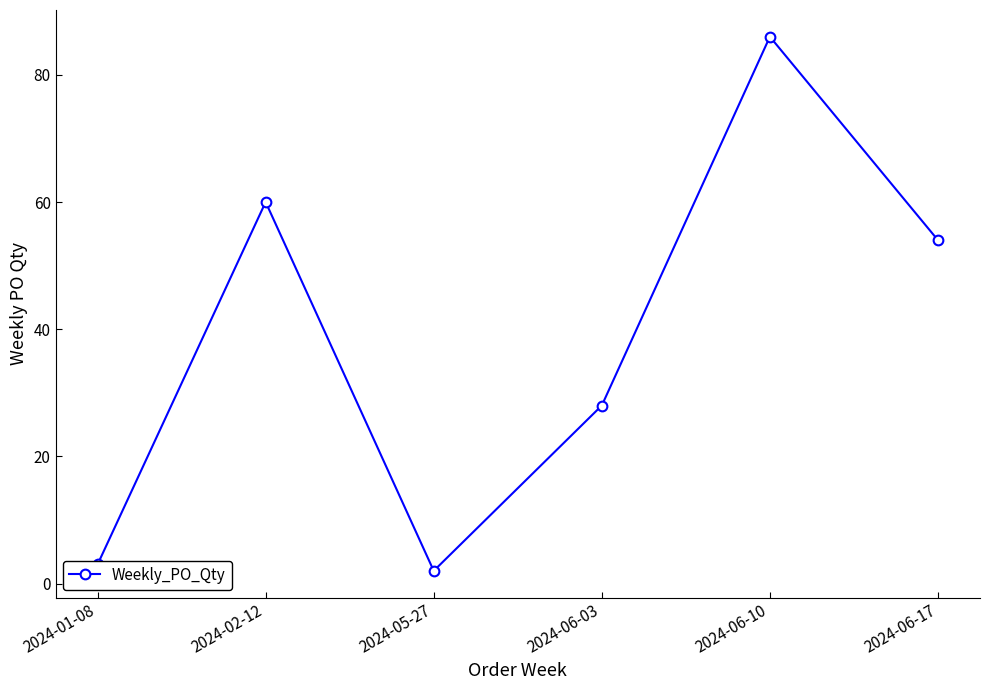

How many distinct data groups are displayed?

1